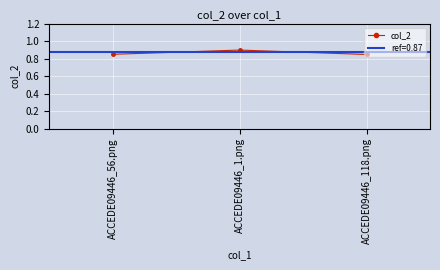

Rank the categories by value from lowest to highest.

ACCEDE09446_118.png, ACCEDE09446_56.png, ACCEDE09446_1.png